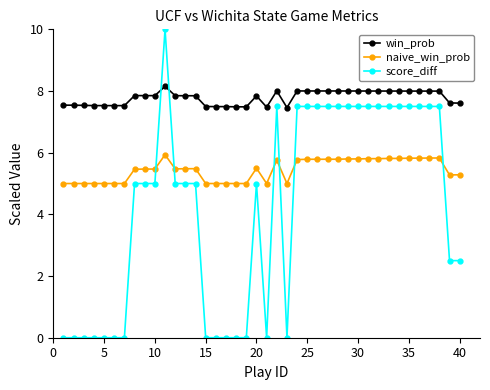

What is the difference between the maximum and second lowest values in the score_diff series?

10.0